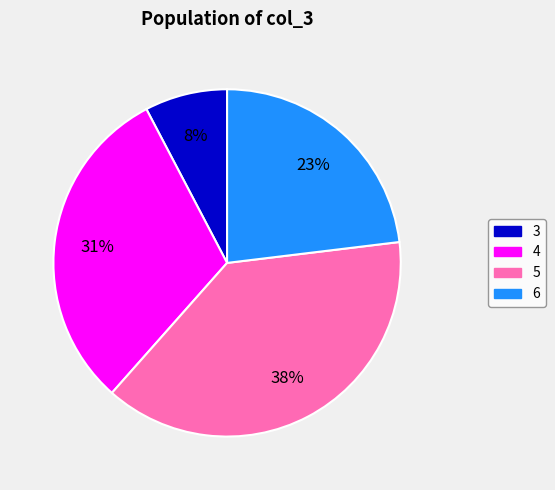

Which has a higher value, 5 or 4?

5